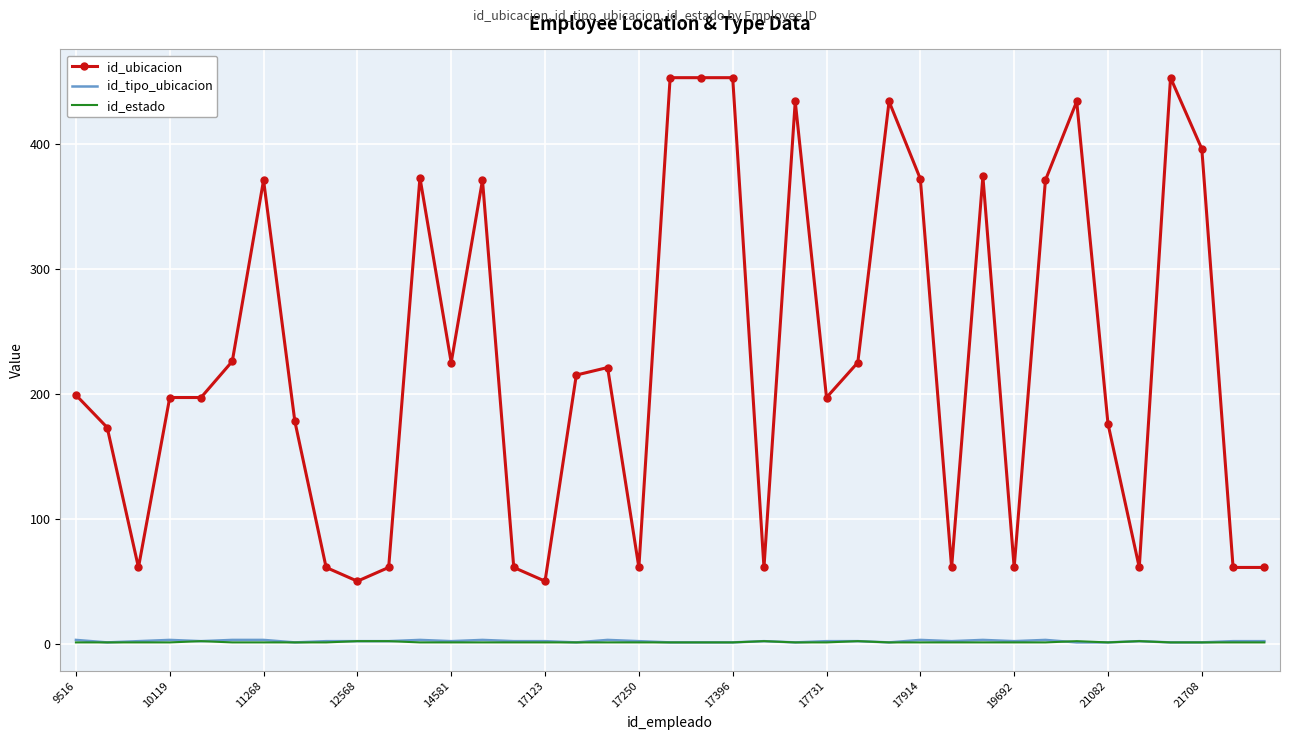

True or false: id_ubicacion and id_estado intersect in this chart.

False